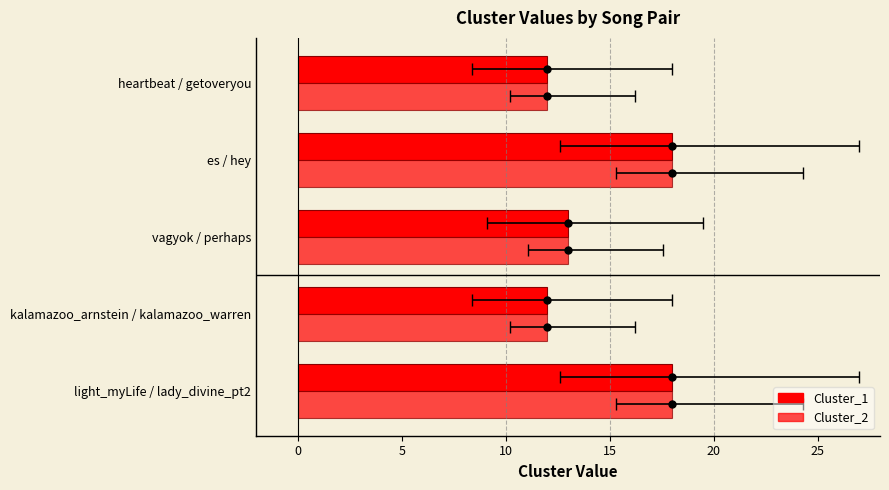

Which series has the largest total across all categories?

Cluster_1